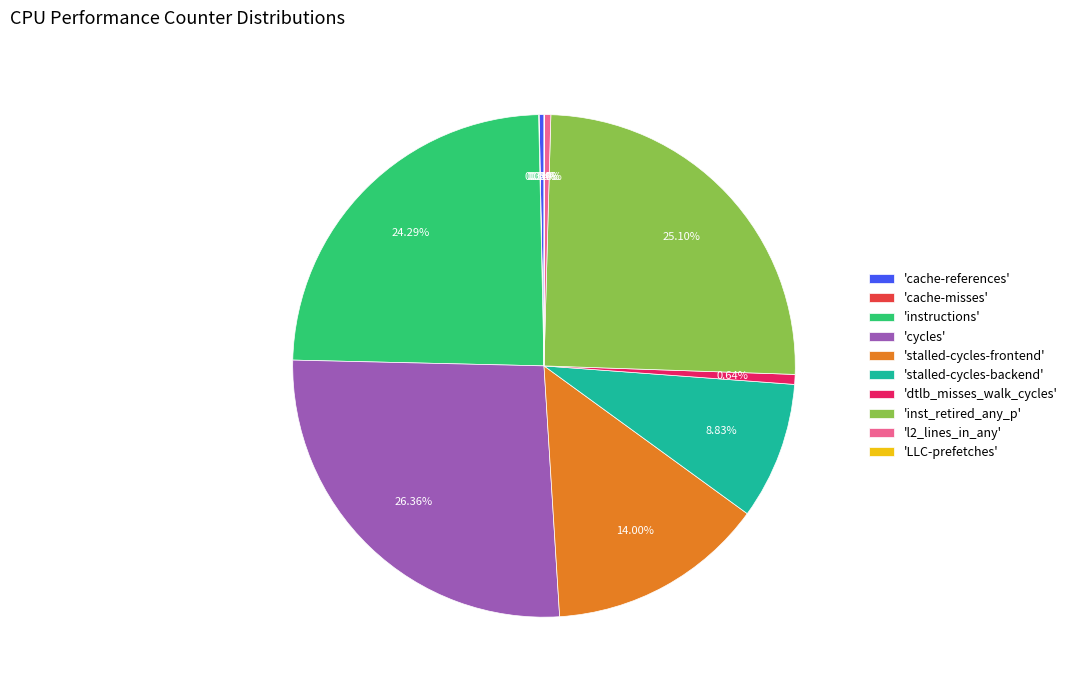

Does any single category account for the majority?

No